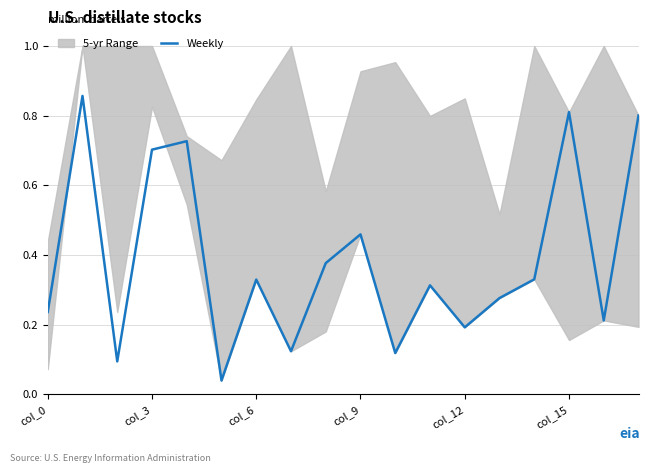

Which has a higher value, col_12 or 10?

col_12